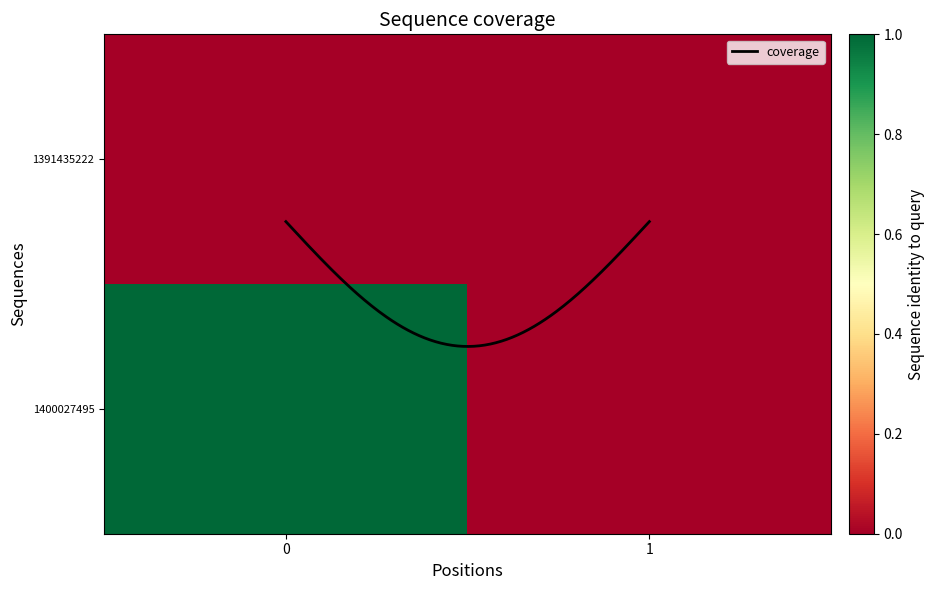

At how many categories does at least one series exceed 0?

1